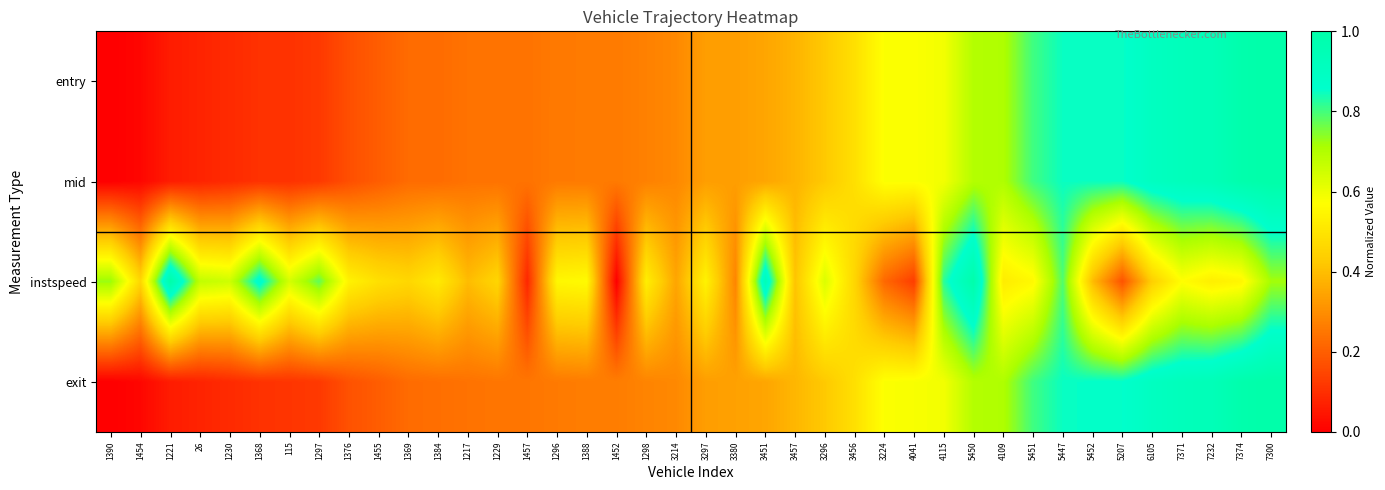

Reading left to right, list all the values displayed in this chart.

entry: 1390=0.0	1454=0.0	1221=0.1	26=0.1	1230=0.1	1368=0.1	115=0.1	1297=0.1	1376=0.2	1455=0.2	1369=0.2	1384=0.2	1217=0.2	1229=0.2	1457=0.2	1296=0.3	1388=0.3	1452=0.3	1298=0.3	3214=0.3	3297=0.3	3380=0.3	3451=0.3	3457=0.4	3296=0.4	3456=0.5	3224=0.6	4041=0.6	4115=0.6	5450=0.7	4109=0.7	5451=0.8	5447=0.8	5452=0.8	5207=0.8	6105=0.9	7371=0.9	7232=0.9	7374=1.0	7300=1.0
mid: 1390=0.0	1454=0.0	1221=0.1	26=0.1	1230=0.1	1368=0.1	115=0.1	1297=0.1	1376=0.2	1455=0.2	1369=0.2	1384=0.2	1217=0.2	1229=0.2	1457=0.2	1296=0.3	1388=0.3	1452=0.3	1298=0.3	3214=0.3	3297=0.3	3380=0.3	3451=0.3	3457=0.4	3296=0.4	3456=0.5	3224=0.6	4041=0.6	4115=0.6	5450=0.7	4109=0.7	5451=0.8	5447=0.8	5452=0.8	5207=0.8	6105=0.9	7371=0.9	7232=0.9	7374=1.0	7300=1.0
instspeed: 1390=0.7	1454=0.5	1221=1.0	26=0.7	1230=0.7	1368=0.9	115=0.6	1297=0.8	1376=0.5	1455=0.5	1369=0.5	1384=0.5	1217=0.4	1229=0.5	1457=0.1	1296=0.6	1388=0.6	1452=0.0	1298=0.5	3214=0.3	3297=0.5	3380=0.3	3451=0.9	3457=0.4	3296=0.6	3456=0.5	3224=0.2	4041=0.1	4115=0.8	5450=1.0	4109=0.5	5451=0.6	5447=0.8	5452=0.4	5207=0.2	6105=0.4	7371=0.6	7232=0.5	7374=0.5	7300=0.7
exit: 1390=0.0	1454=0.0	1221=0.1	26=0.1	1230=0.1	1368=0.1	115=0.1	1297=0.1	1376=0.2	1455=0.2	1369=0.2	1384=0.2	1217=0.2	1229=0.2	1457=0.2	1296=0.3	1388=0.3	1452=0.3	1298=0.3	3214=0.3	3297=0.3	3380=0.3	3451=0.3	3457=0.4	3296=0.4	3456=0.5	3224=0.6	4041=0.6	4115=0.6	5450=0.7	4109=0.7	5451=0.8	5447=0.8	5452=0.9	5207=0.9	6105=0.9	7371=0.9	7232=0.9	7374=1.0	7300=1.0